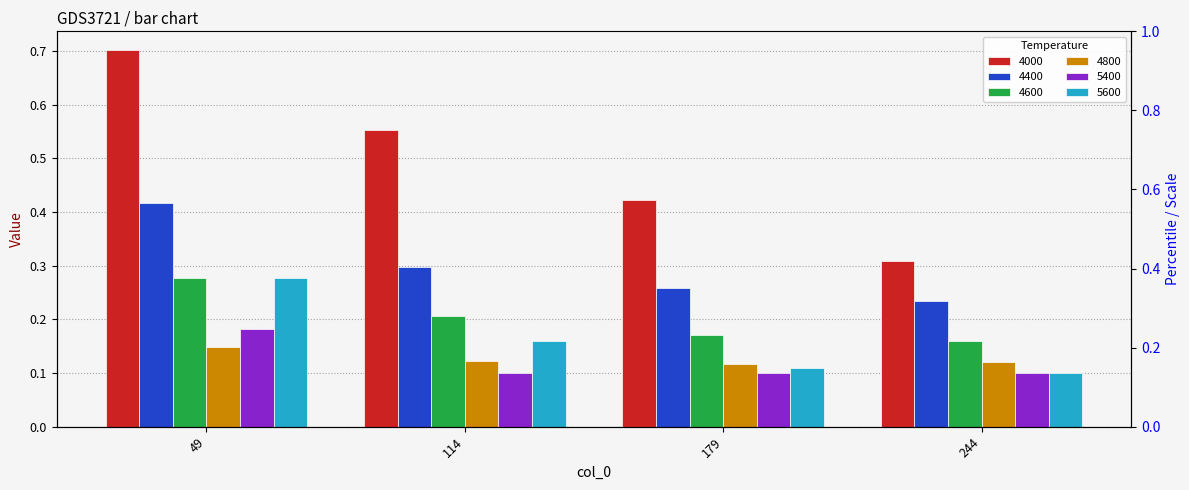

What is the average value of the 4600 series?

0.2